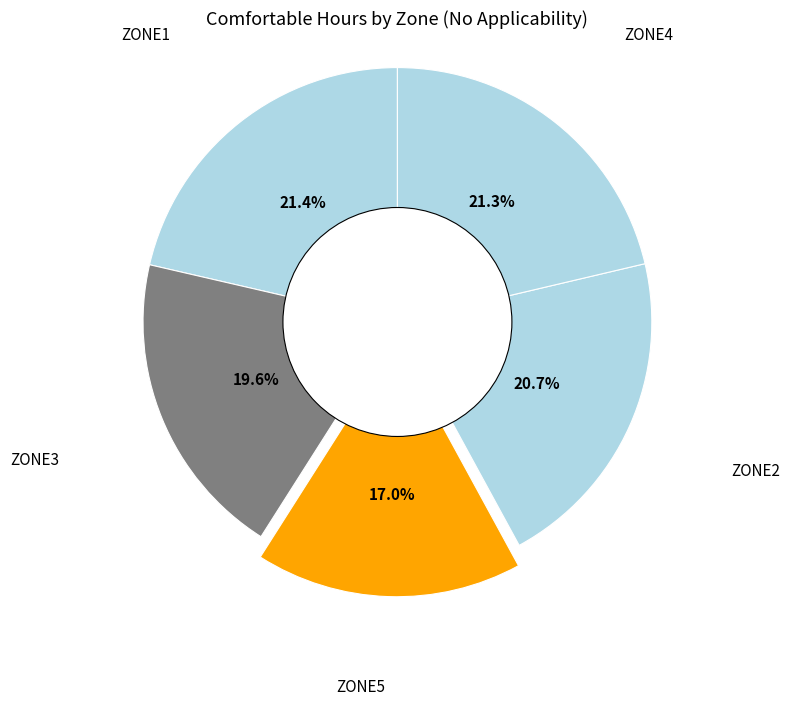

Count the number of slices in the pie.

5